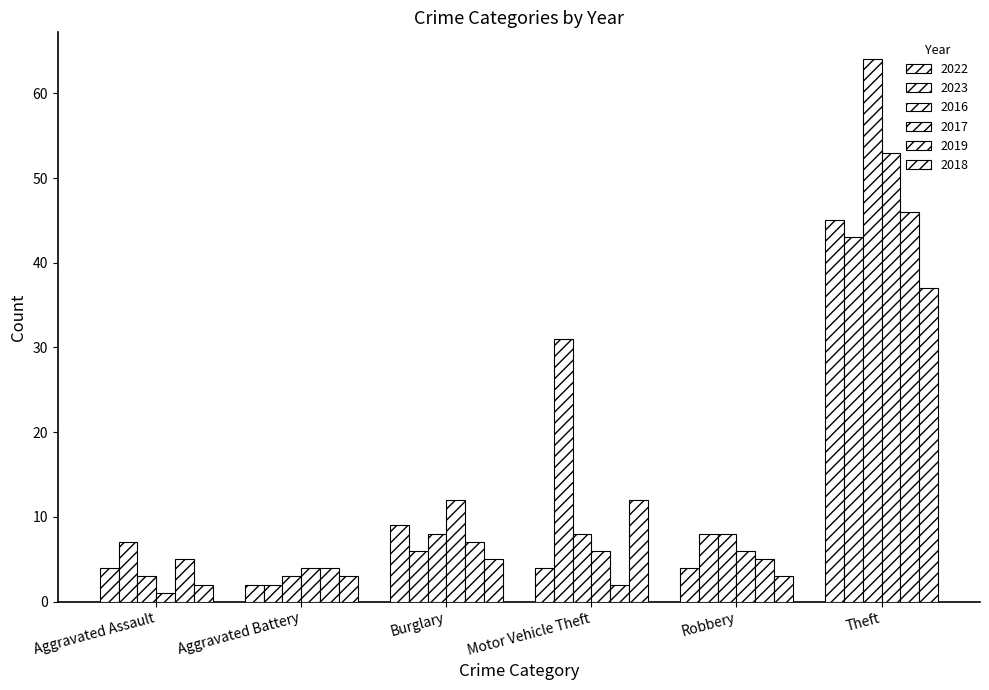

Is the value of 2022 at Robbery greater than the value of 2019 at Motor Vehicle Theft?

Yes